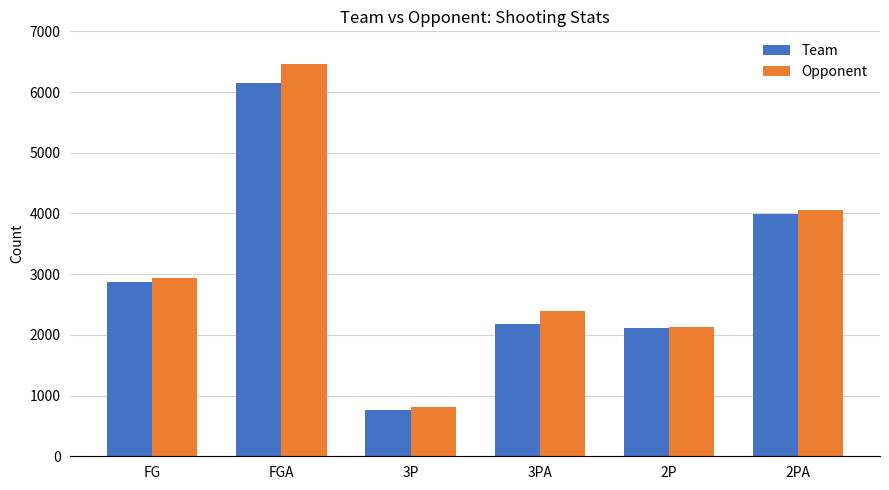

Which label corresponds to the largest value in the chart?

FGA